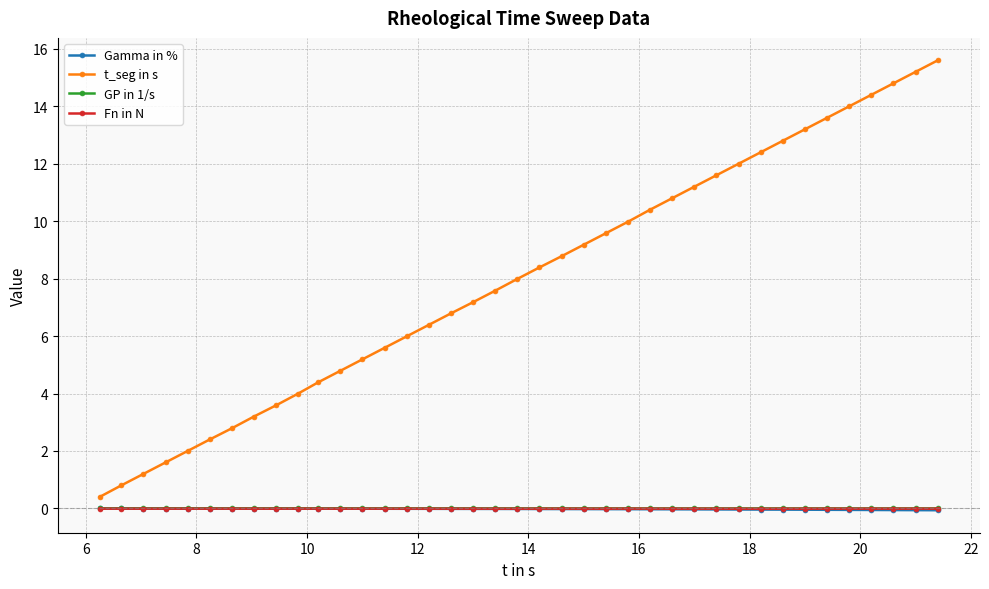

Which series has the widest spread of values?

t_seg in s